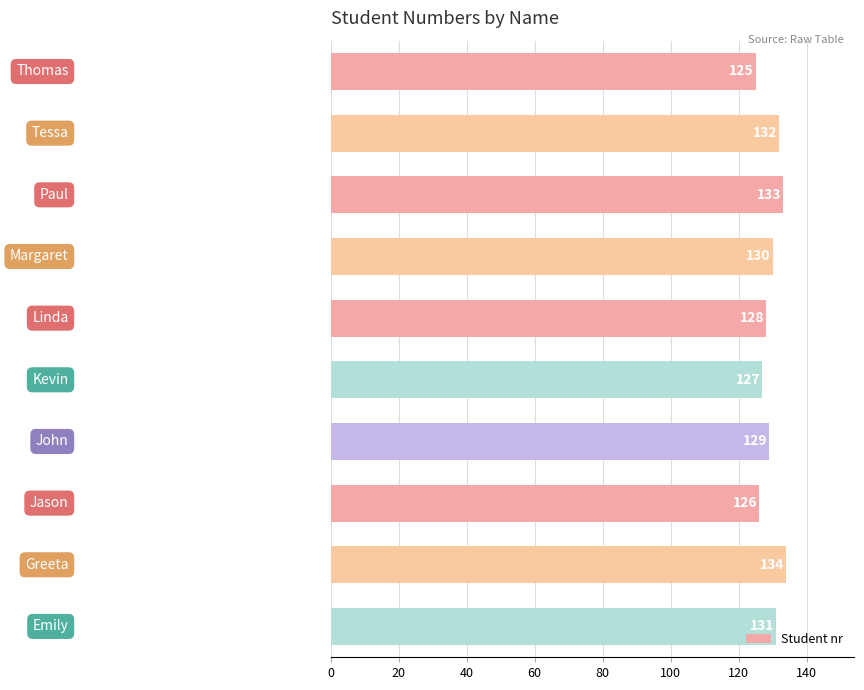

What is the maximum value shown in the chart?

134